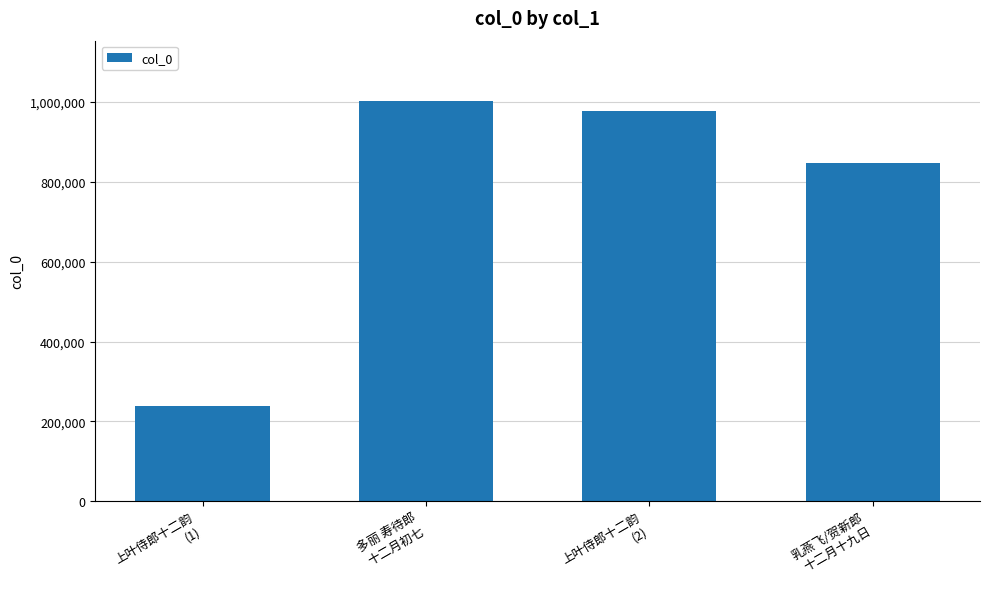

Which has a higher value, 上叶侍郎十二韵
(2) or 乳燕飞/贺新郎
十二月十九日?

上叶侍郎十二韵
(2)